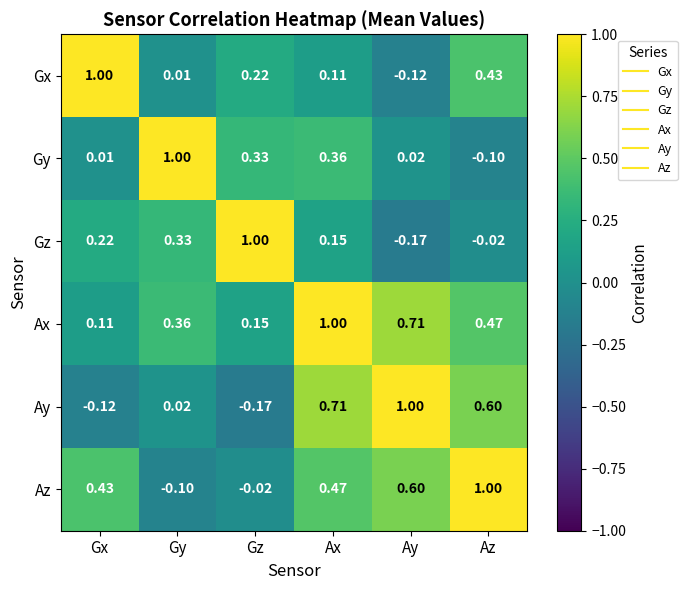

Rank the series at Gy from highest to lowest value.

Gy, Ax, Gz, Ay, Gx, Az